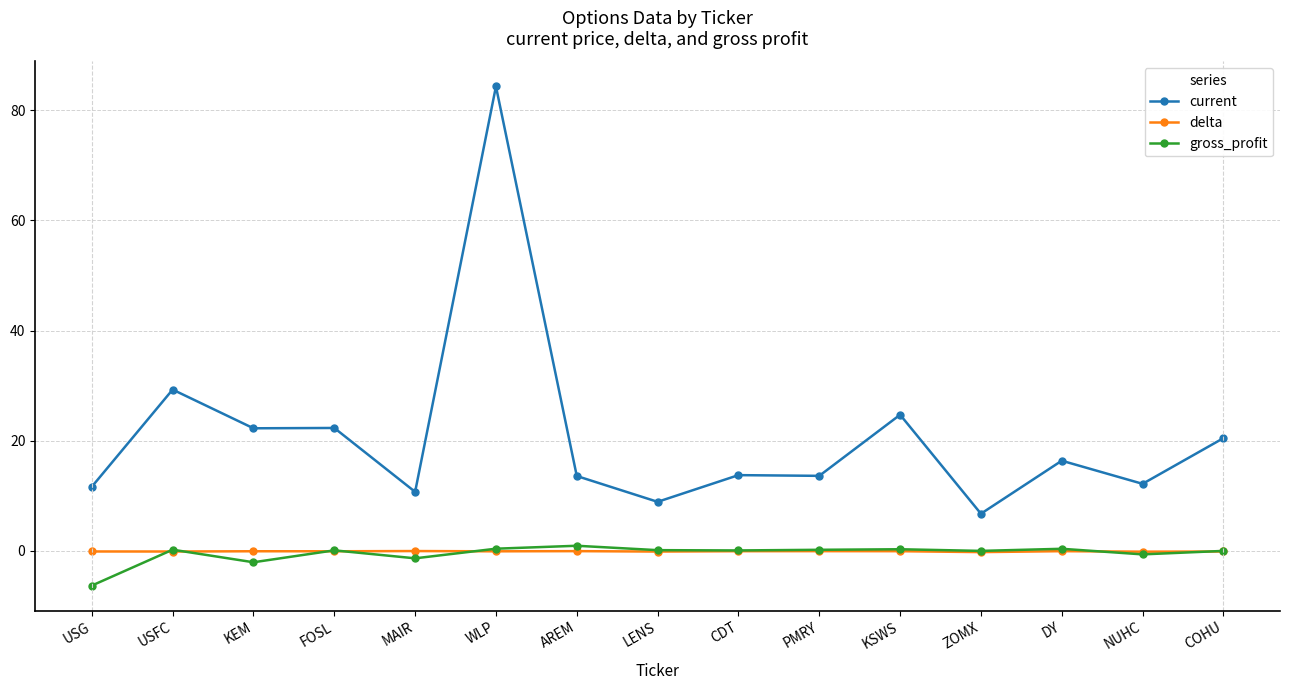

Which series has the widest spread of values?

current